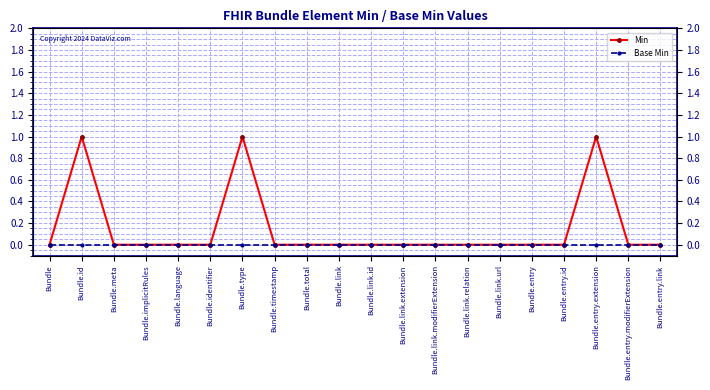

Which series has the largest total across all categories?

Min